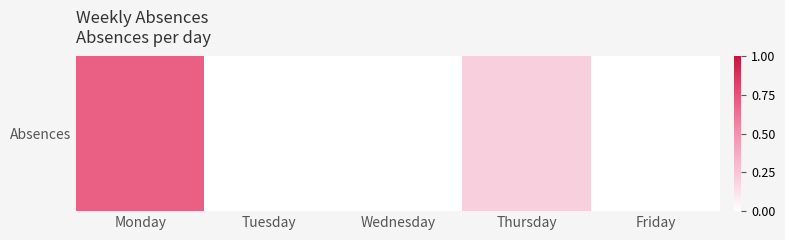

Count the number of values greater than 0.

2